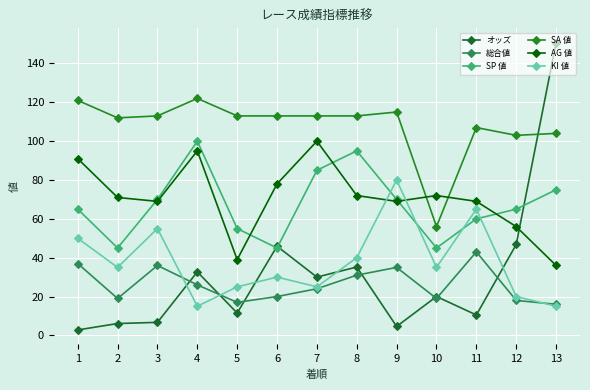

How many values in the KI 値 series are below 35?

6